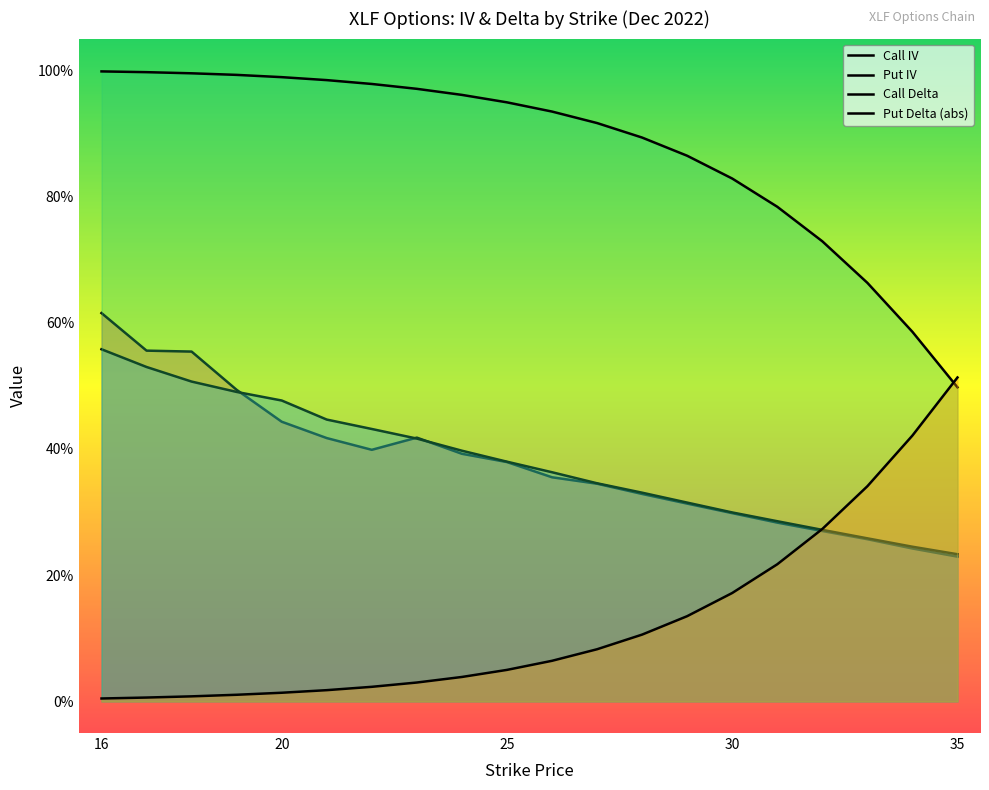

What is the difference between the maximum and minimum values in the Call Delta series?

0.5